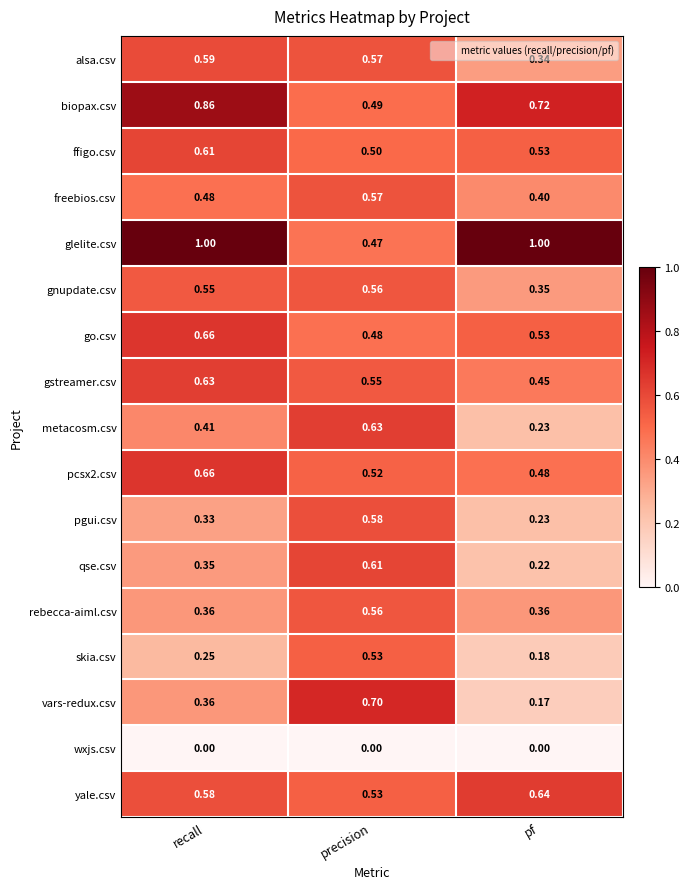

Where is freebios.csv nearest to the value 0?

pf